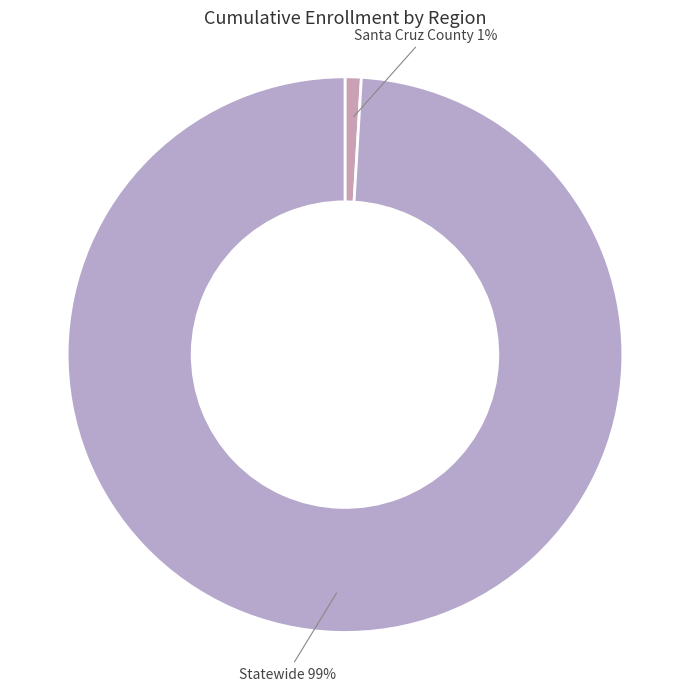

True or false: Santa Cruz County accounts for 1% of the total.

True